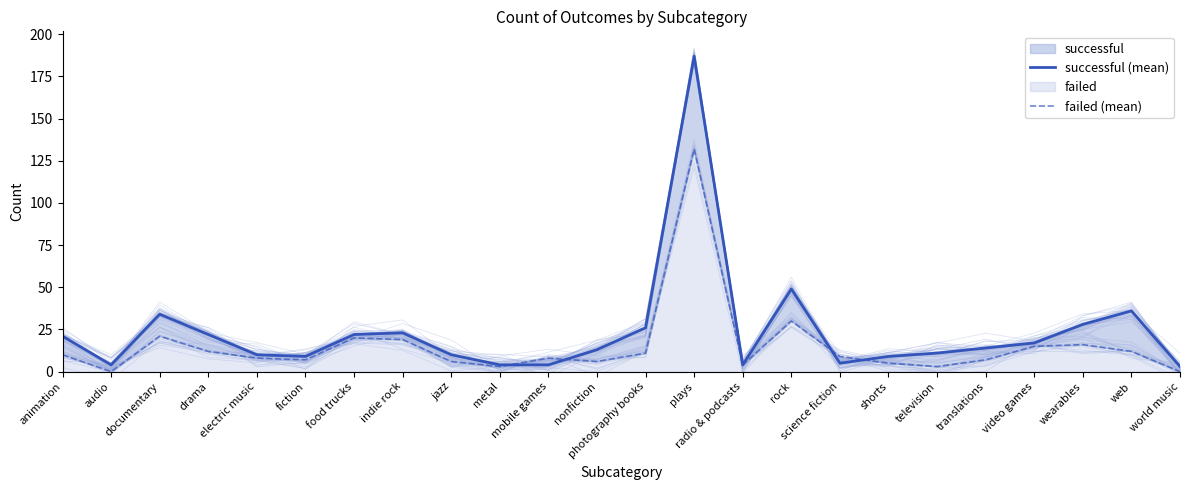

What is the highest value of the failed (mean) series?

132